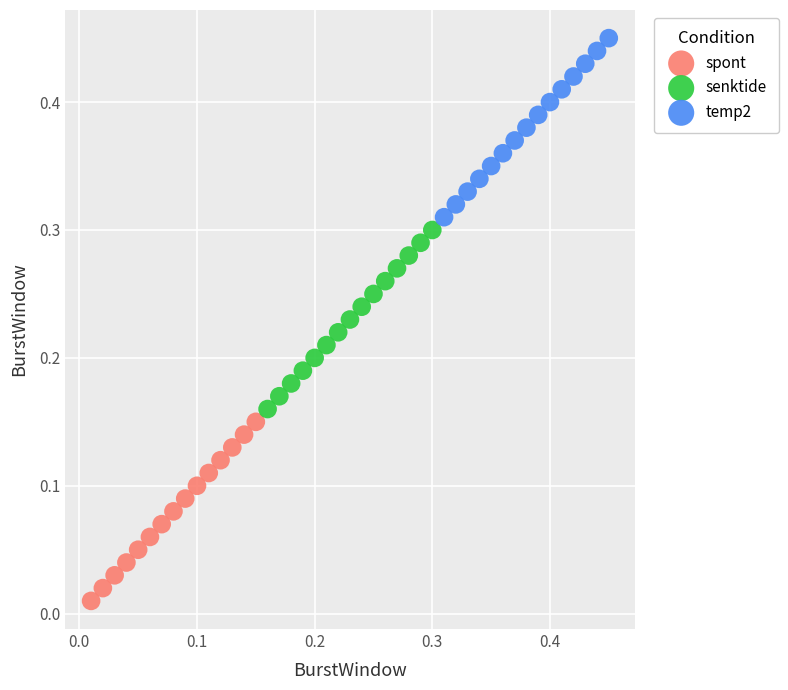

Which series contains the lowest Y value?

spont